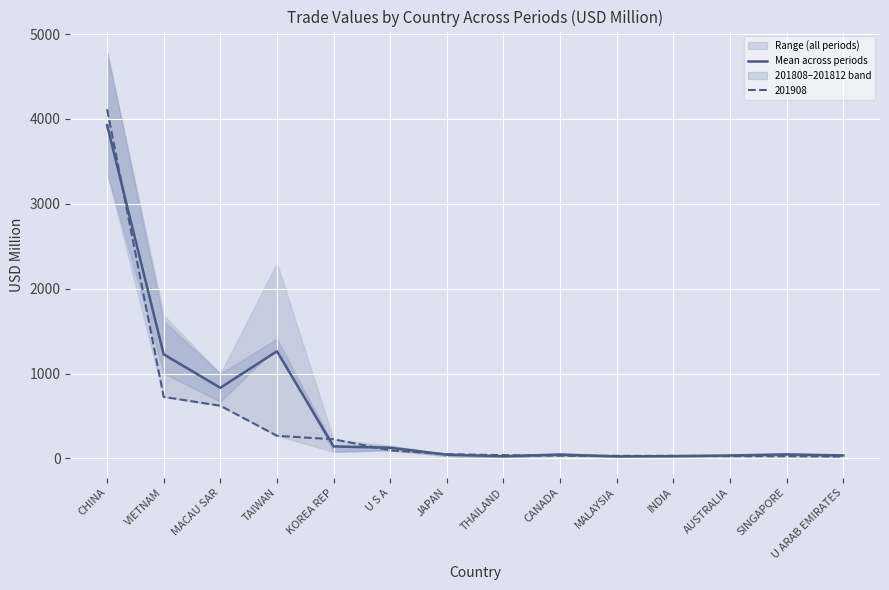

Where is the first local minimum?

MACAU SAR